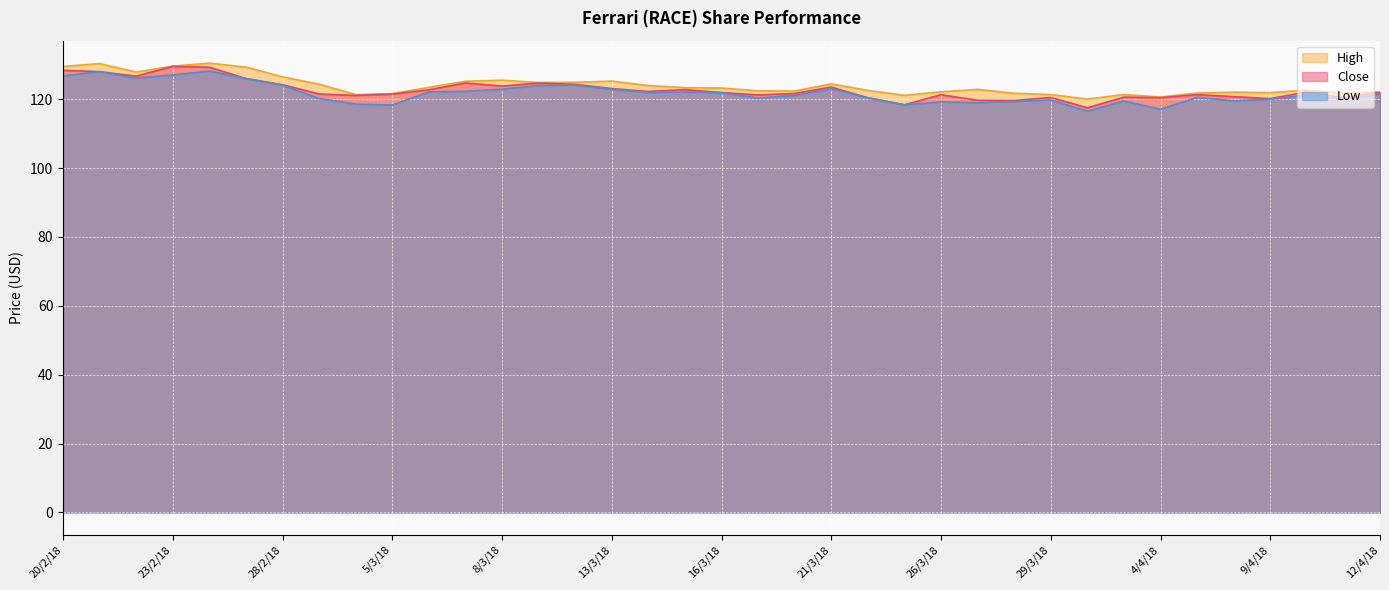

Rank the categories by Close value from lowest to highest.

2/4/18, 23/3/18, 28/3/18, 27/3/18, 9/4/18, 22/3/18, 11/4/18, 4/4/18, 29/3/18, 3/4/18, 6/4/18, 2/3/18, 19/3/18, 26/3/18, 5/4/18, 5/3/18, 1/3/18, 20/3/18, 16/3/18, 12/4/18, 10/4/18, 14/3/18, 6/3/18, 15/3/18, 13/3/18, 21/3/18, 8/3/18, 28/2/18, 12/3/18, 9/3/18, 7/3/18, 27/2/18, 22/2/18, 21/2/18, 20/2/18, 26/2/18, 23/2/18